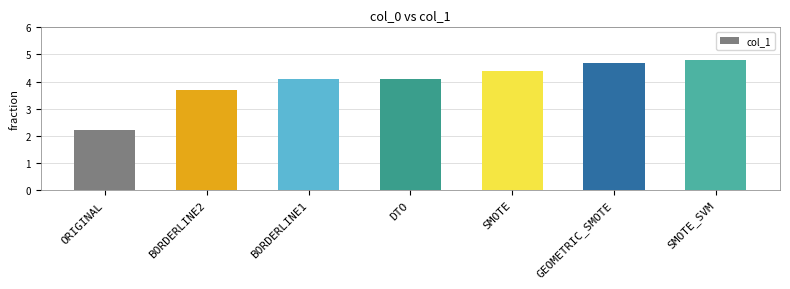

What is the value of the 2nd bar from the left?

3.7